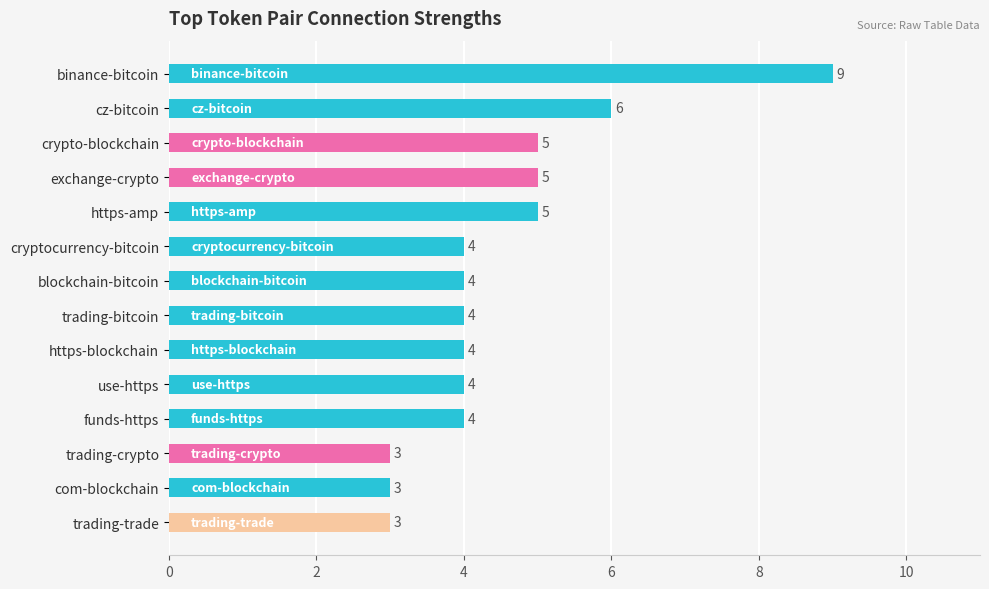

How many series are shown in this chart?

1